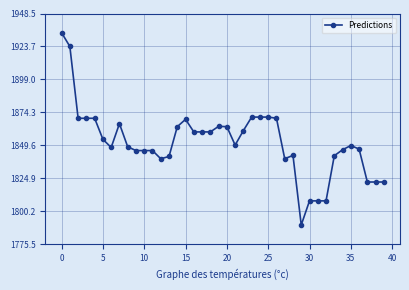

How many lines are shown in the chart?

1